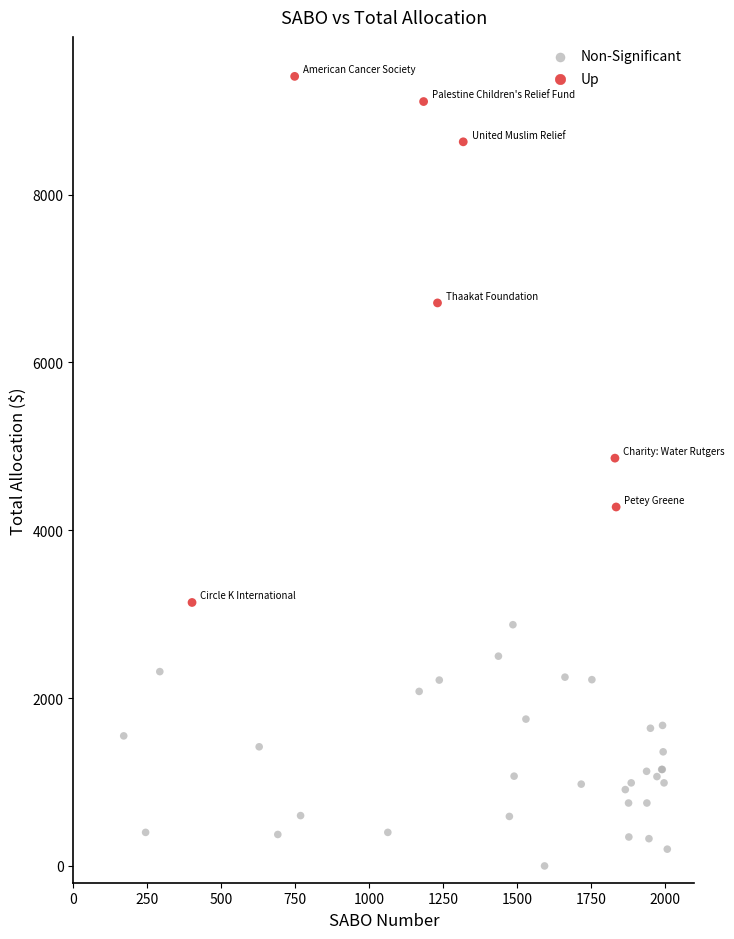

Which series reaches the maximum Y coordinate?

Up